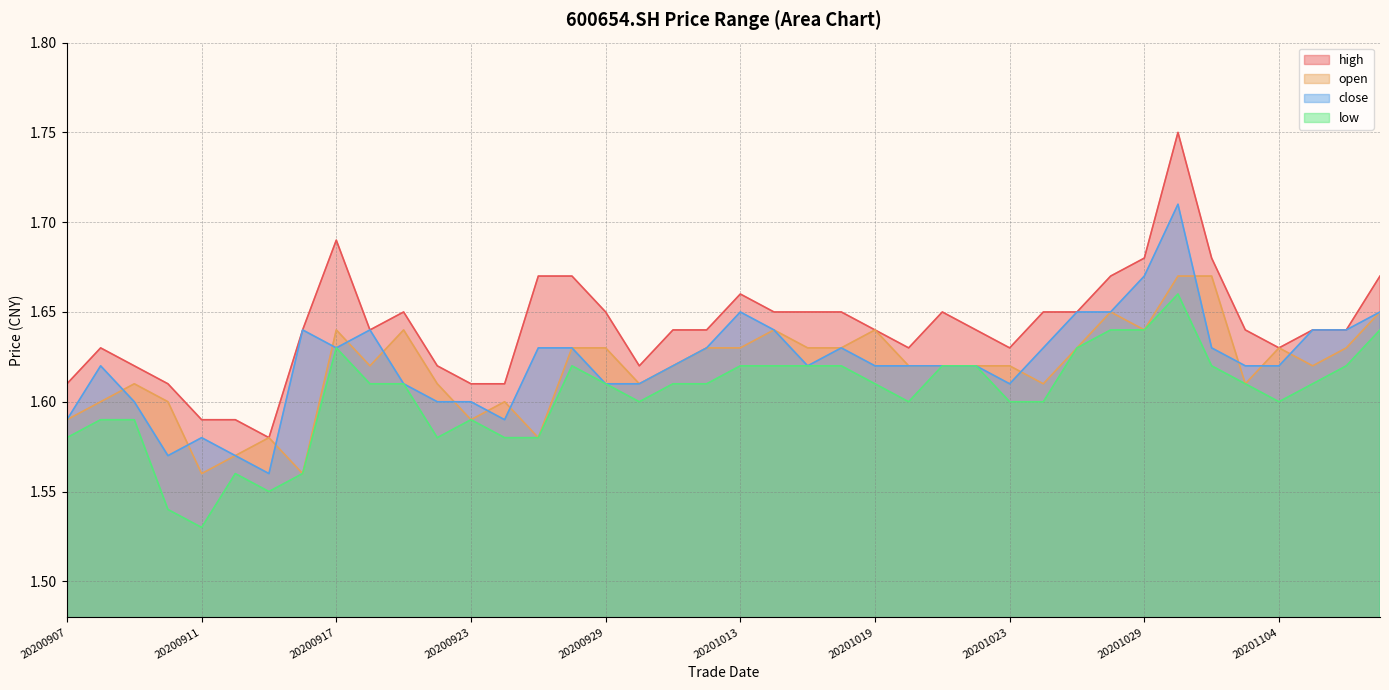

What is the minimum value shown in the chart?

1.5